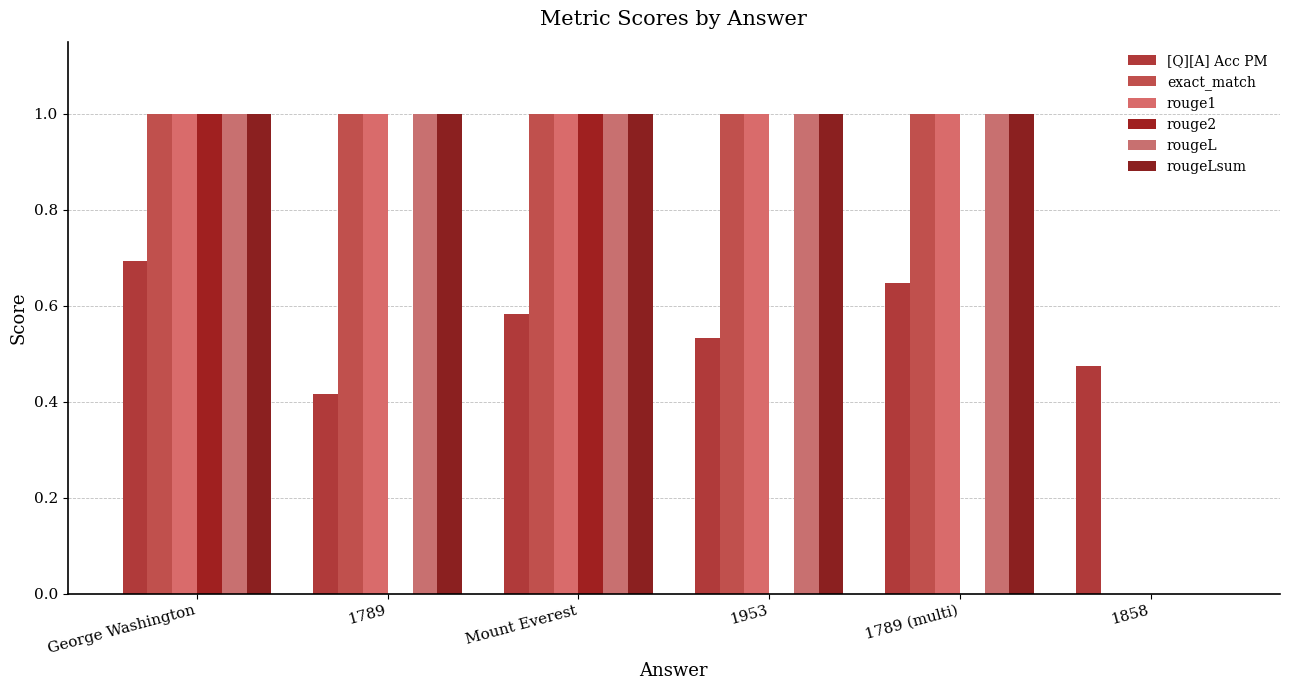

How many groups of bars are there?

6